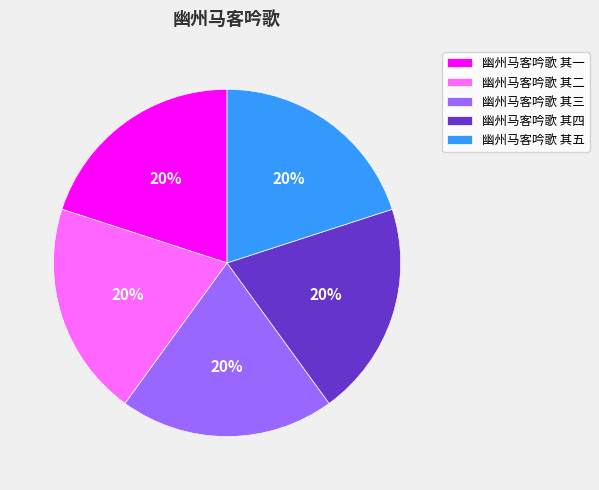

Is the sum of 幽州马客吟歌 其三 and 幽州马客吟歌 其五 greater than half?

No